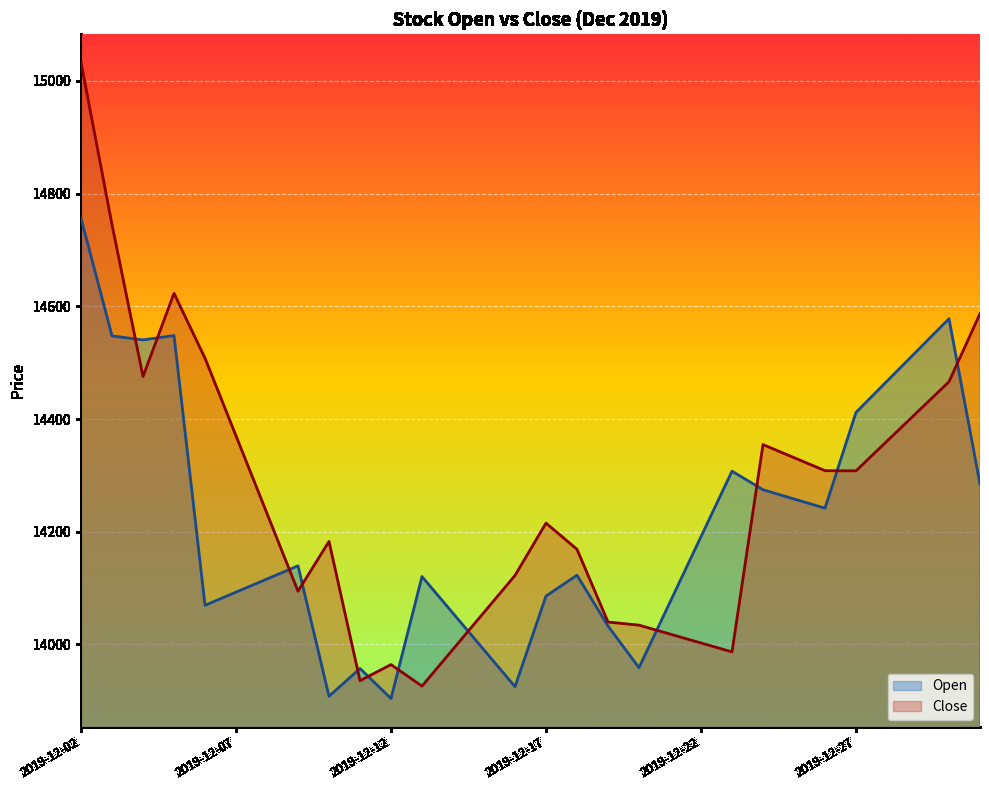

Which series has the largest range (max minus min)?

Close